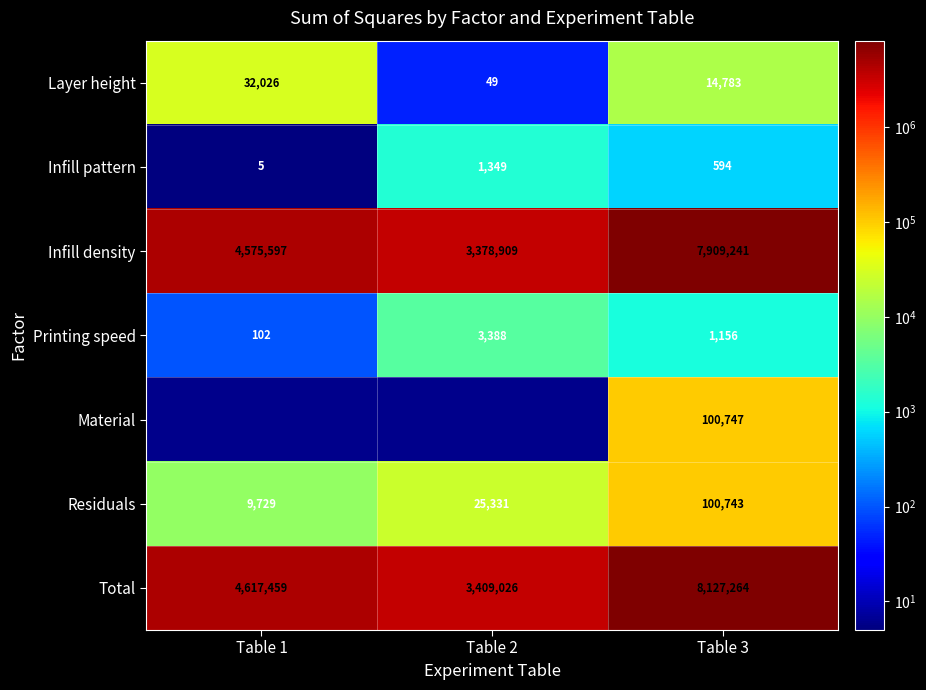

The Material series shows 100747 at Table 3. True or false?

True